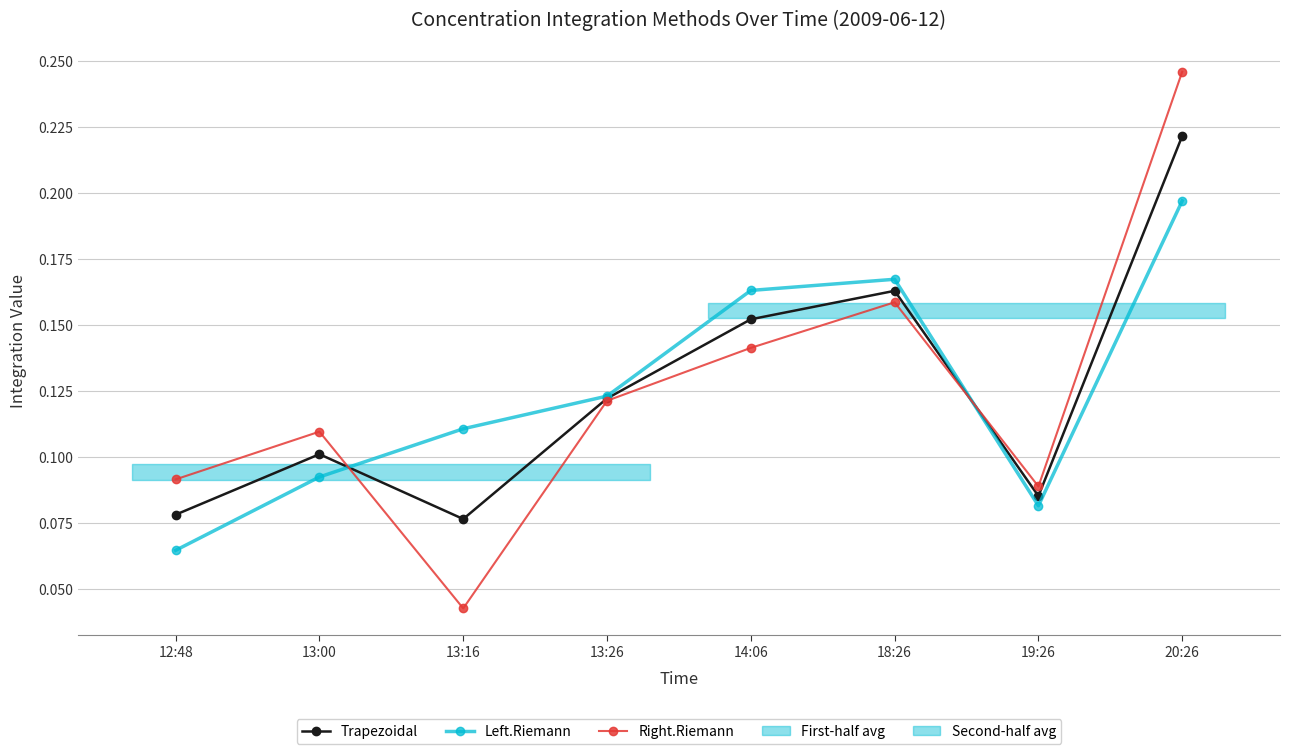

Which series has the largest total across all categories?

Trapezoidal